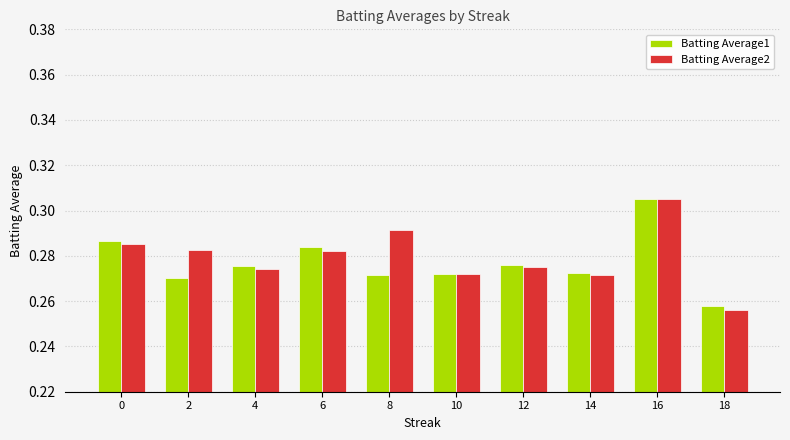

Rank the series at 8 from lowest to highest value.

Batting Average1, Batting Average2